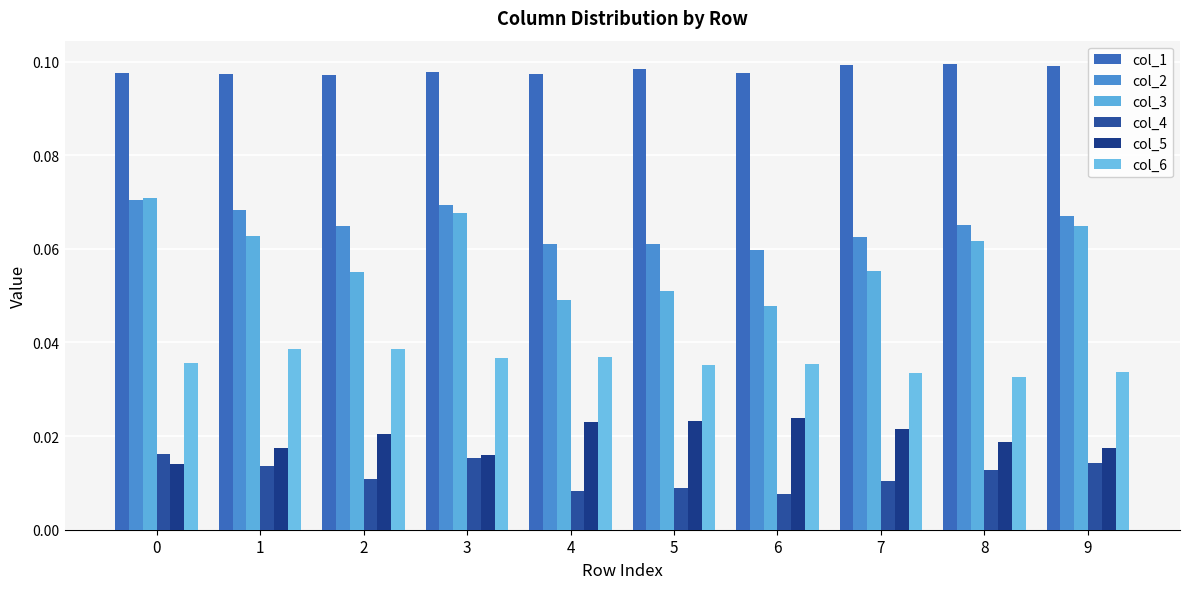

List the series in order of their peak value, highest first.

col_1, col_3, col_2, col_6, col_5, col_4